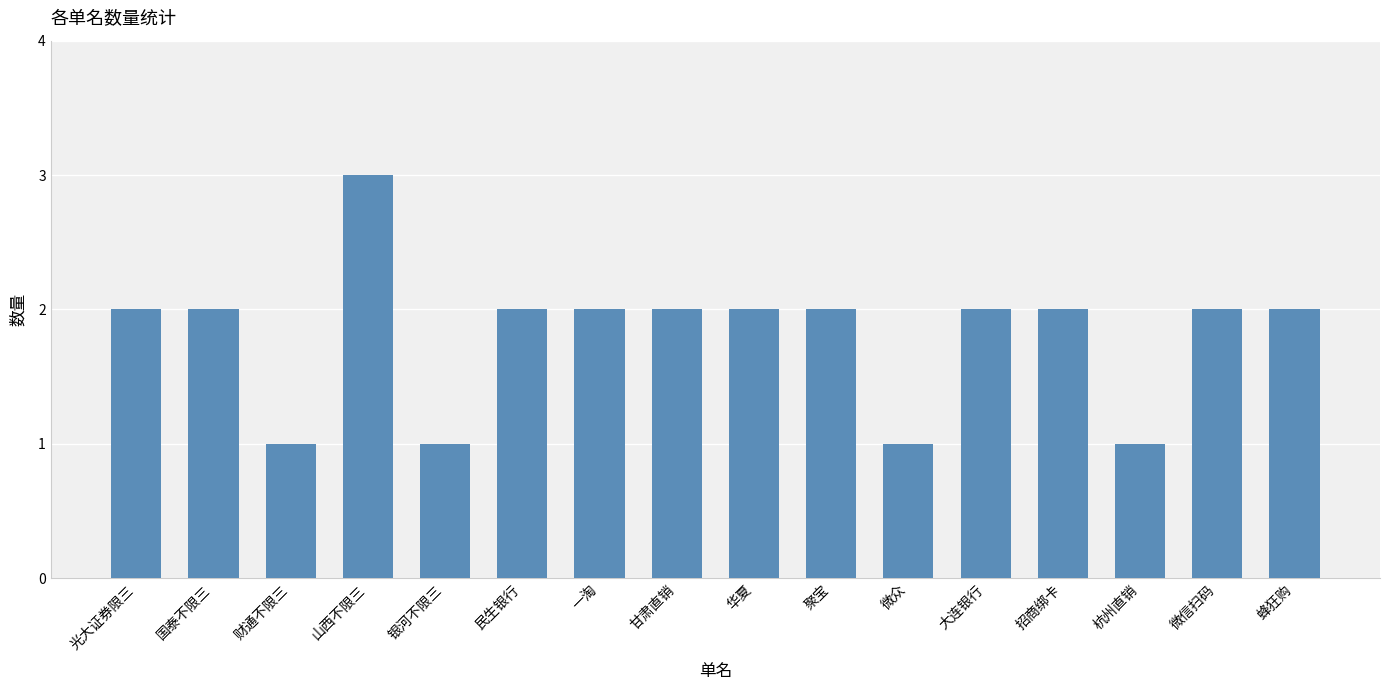

Which has a higher value, 微信扫码 or 山西不限三?

山西不限三